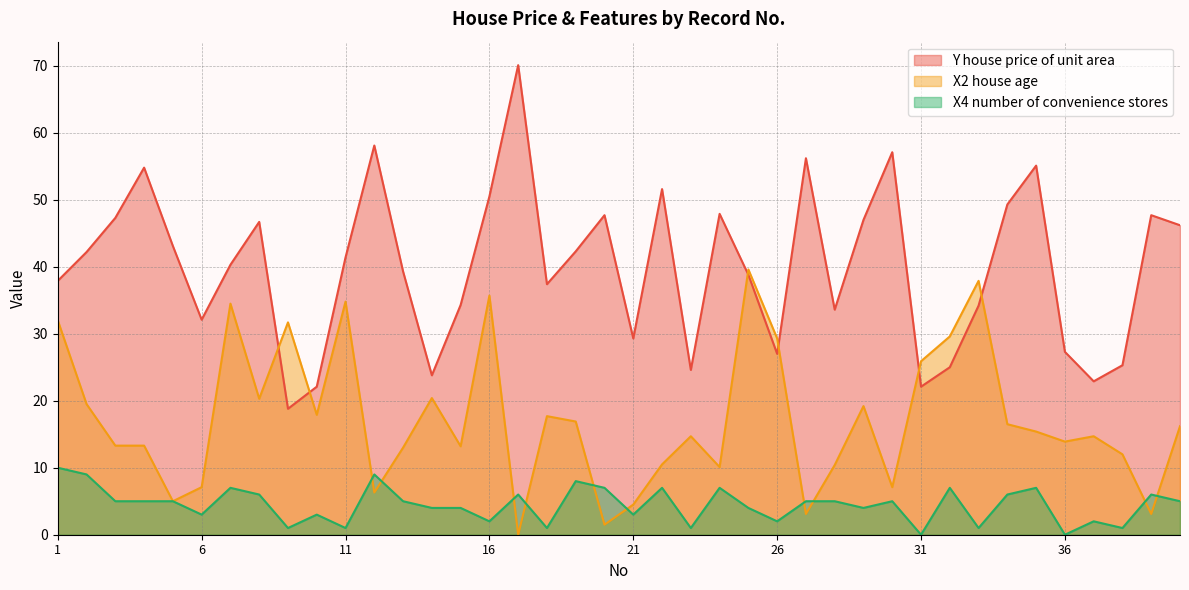

What is the value of the Y house price of unit area point at the 32nd from the left?

25.0